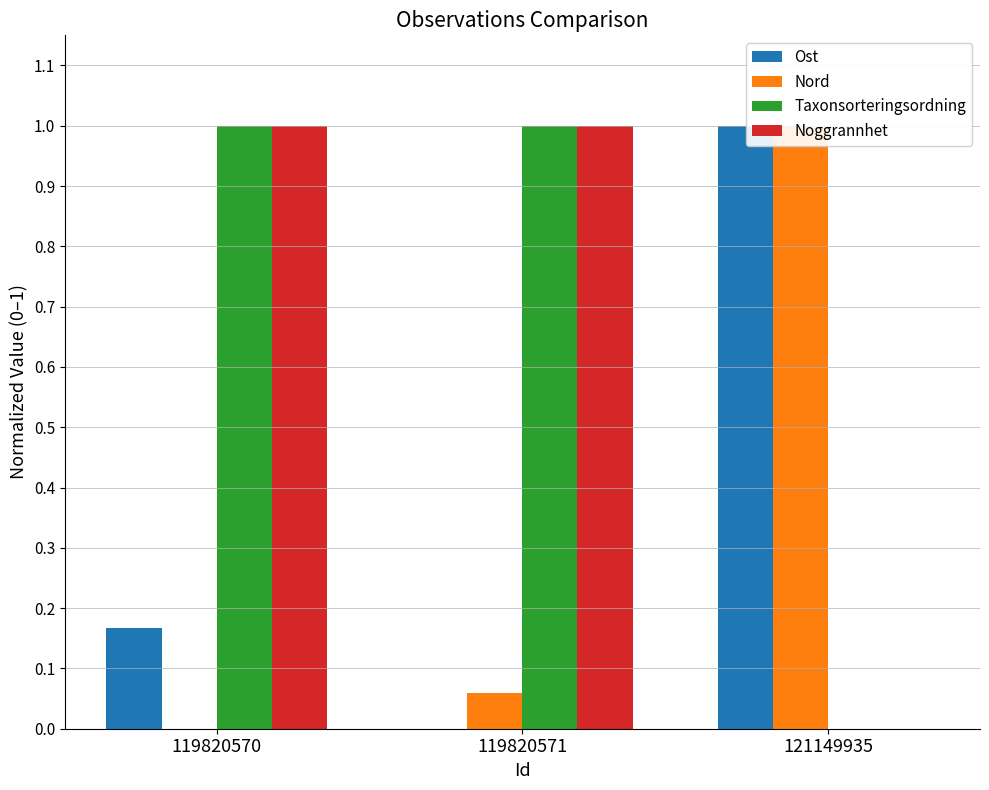

The value of Noggrannhet at 119820571 is 1.5. True or false?

False